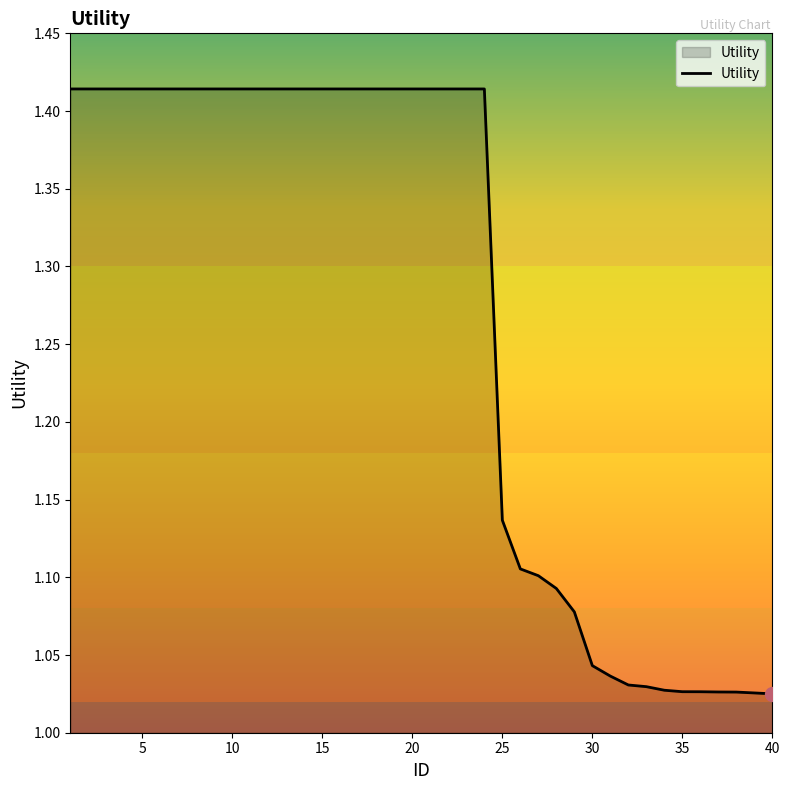

What is the difference between the maximum and minimum values?

0.4